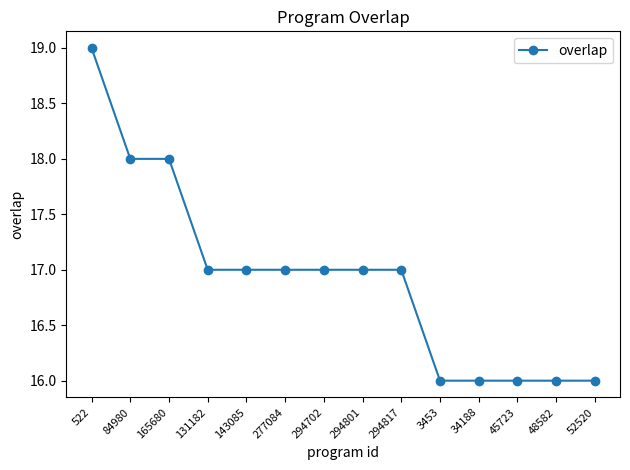

Is it true that the value at 522 is 33?

False